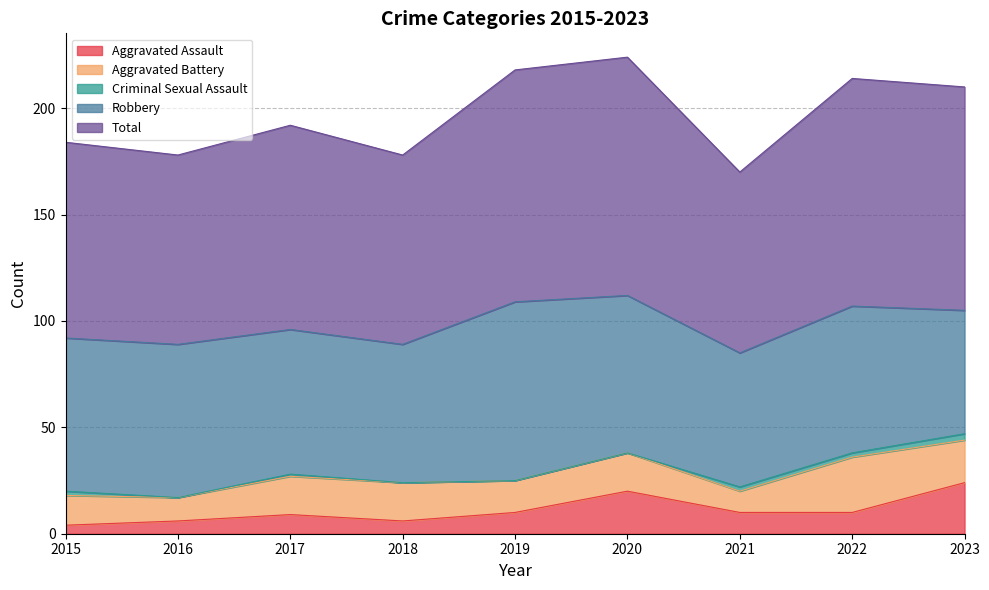

How many categories are shown in the chart?

9